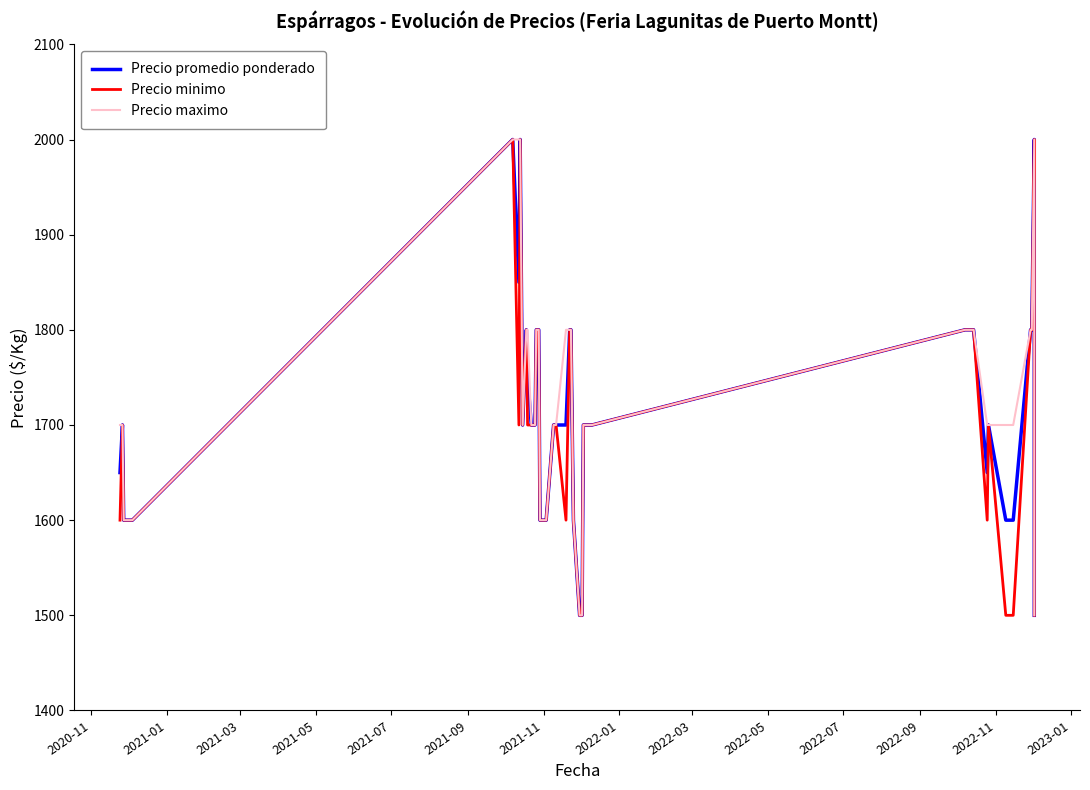

What is the total value across all series at 2022-07?

5400